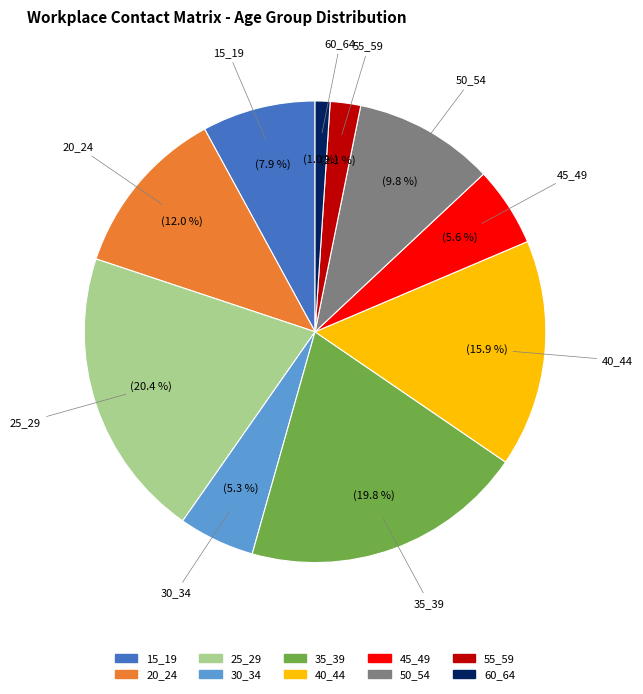

How many slices are in this pie chart?

10